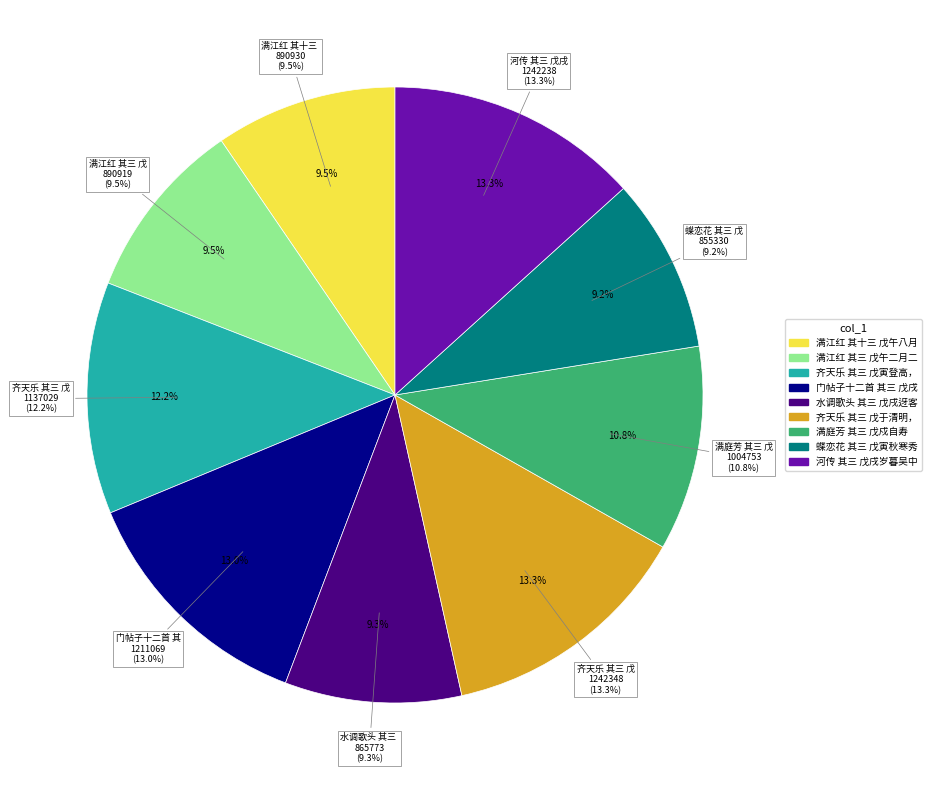

To the nearest percent, what is the combined percentage of 齐天乐 其三 戊寅登高，即席和秋崖韵 and 齐天乐 其三 戊于清明，次曹云翁韵?

25%